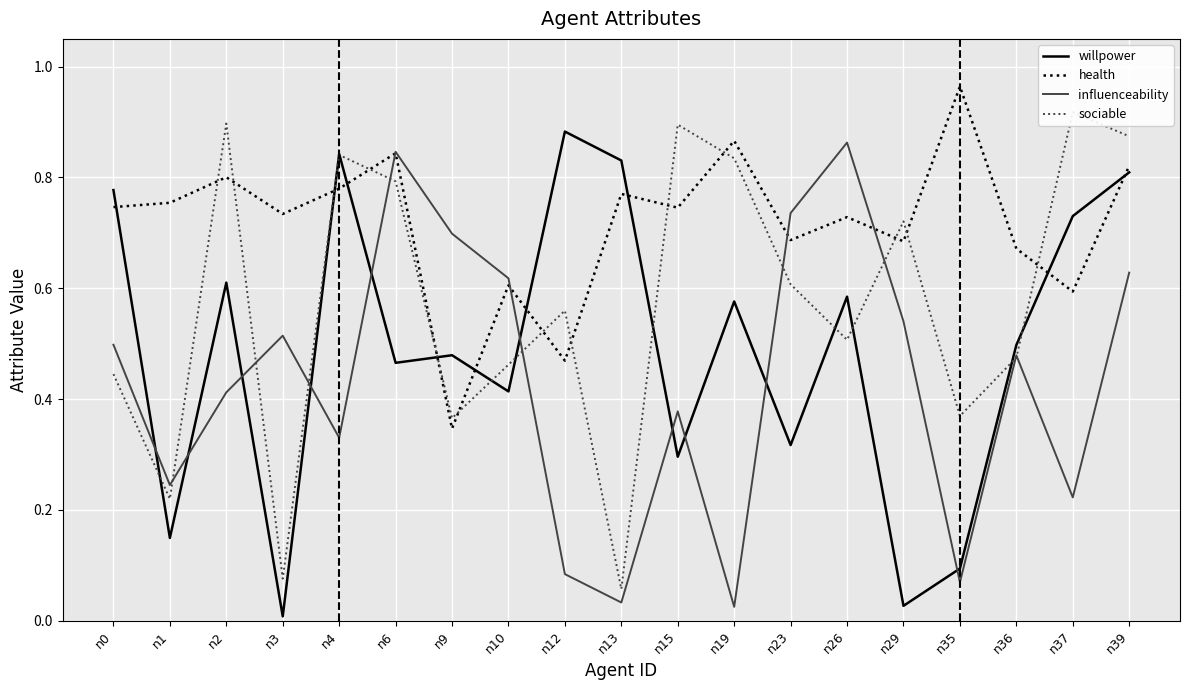

Is it true that sociable equals 0.4 at n9?

True